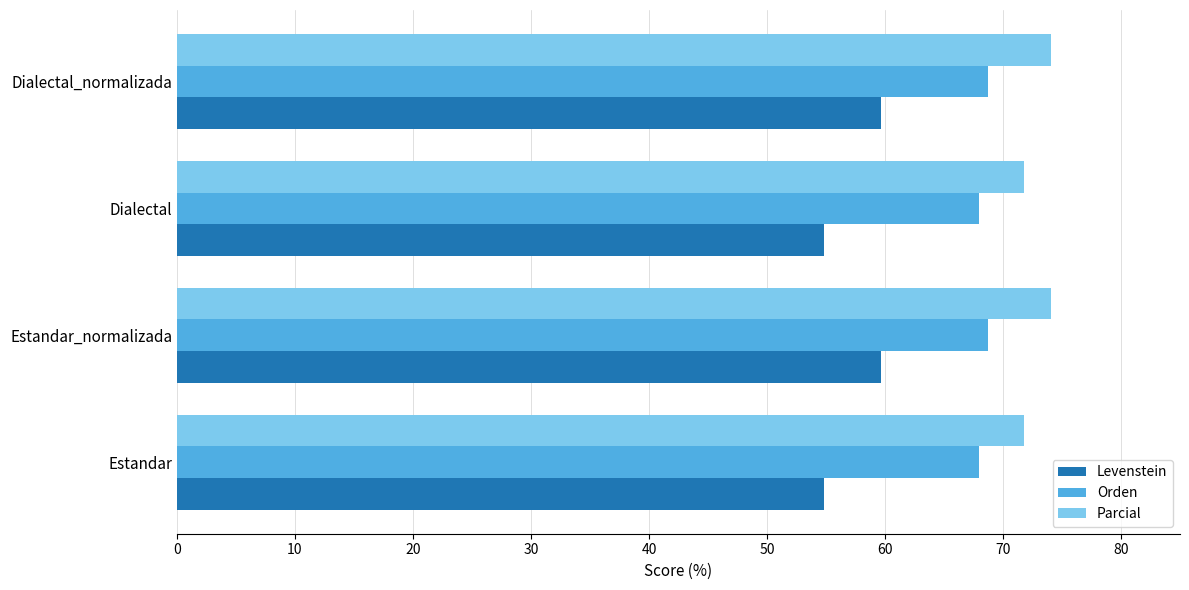

Is it true that Levenstein equals 59.7 at Estandar_normalizada?

True